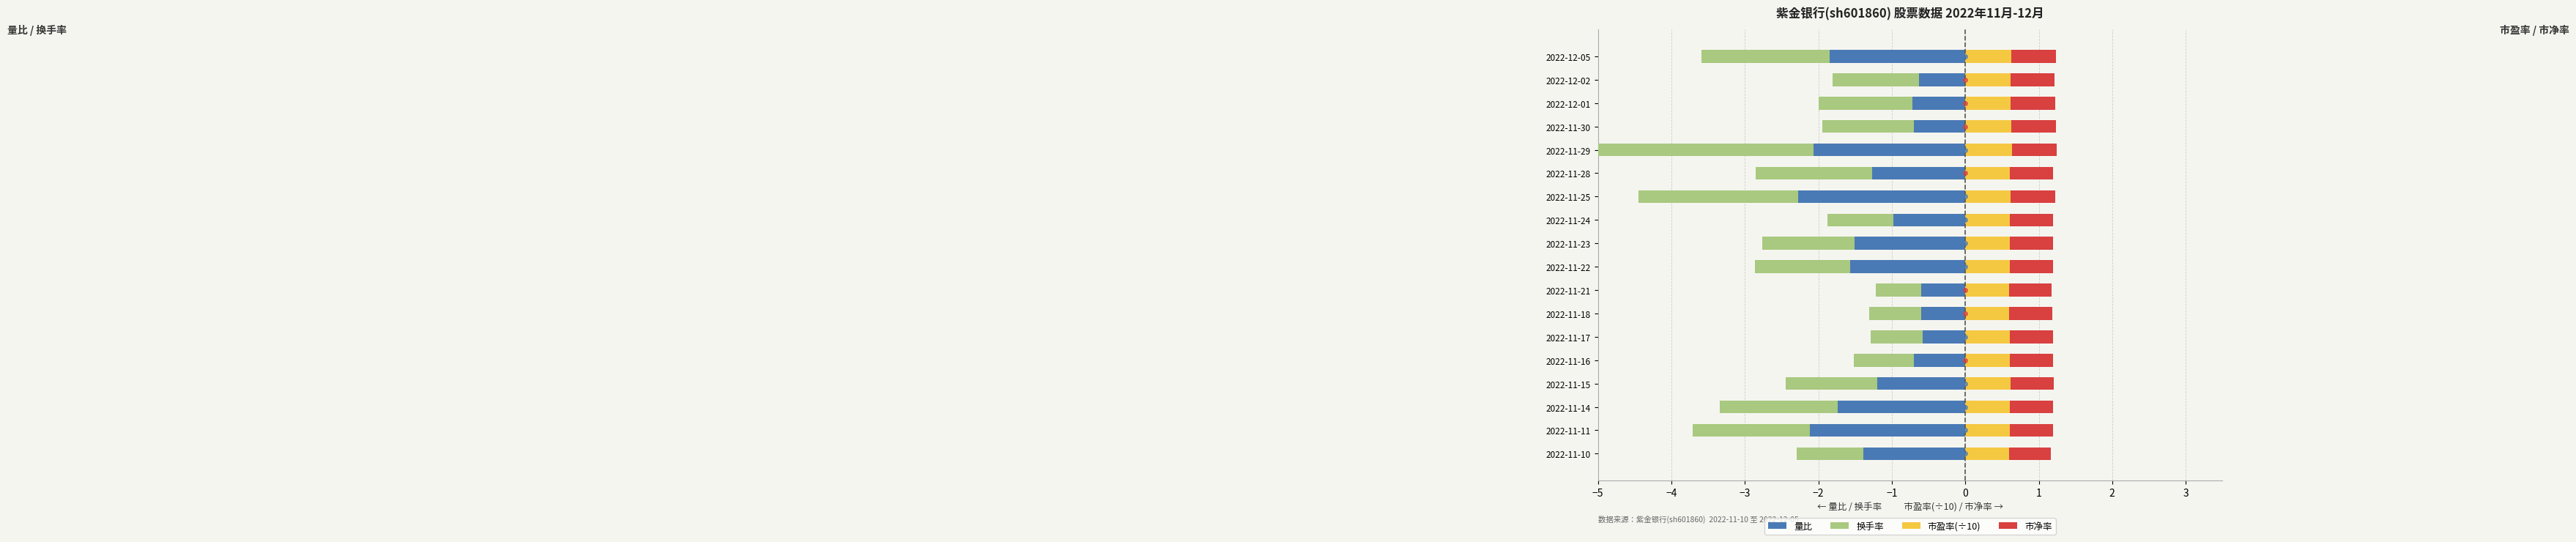

Read the 量比 value at 2022-11-10.

-1.4